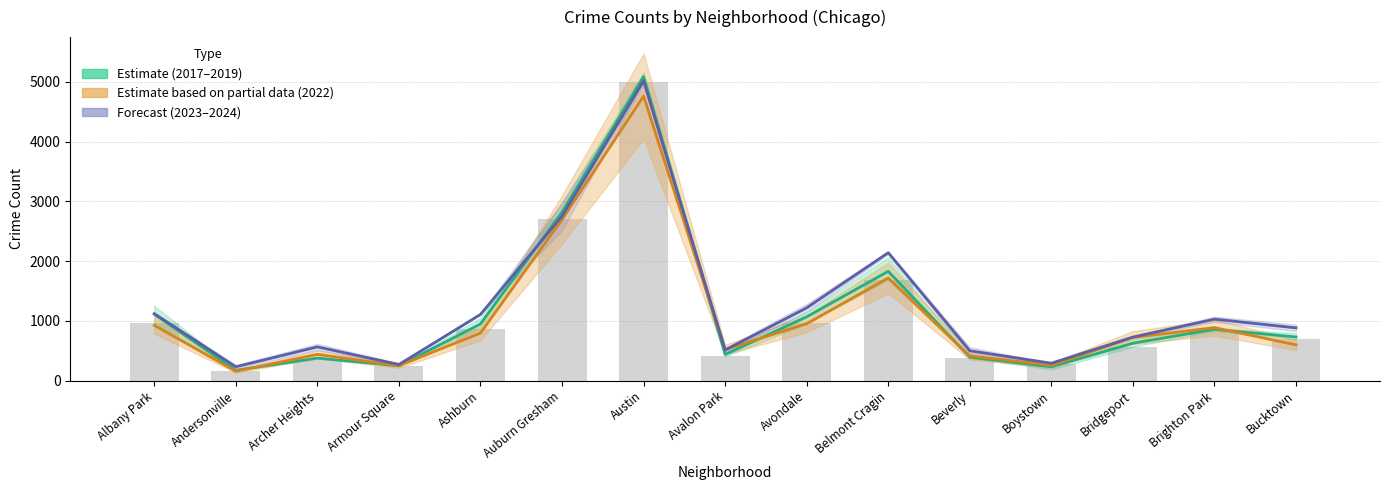

Is the value of Estimate (2017–2019) at Austin greater than the value of Estimate based on partial data (2022) at Austin?

Yes